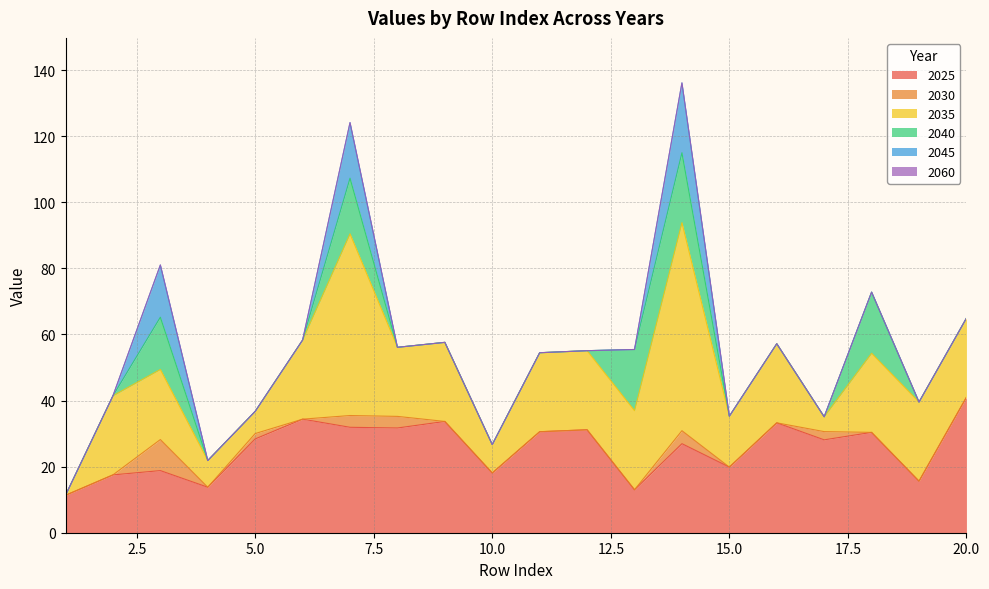

True or false: 2025 and 2060 cross at least once.

False